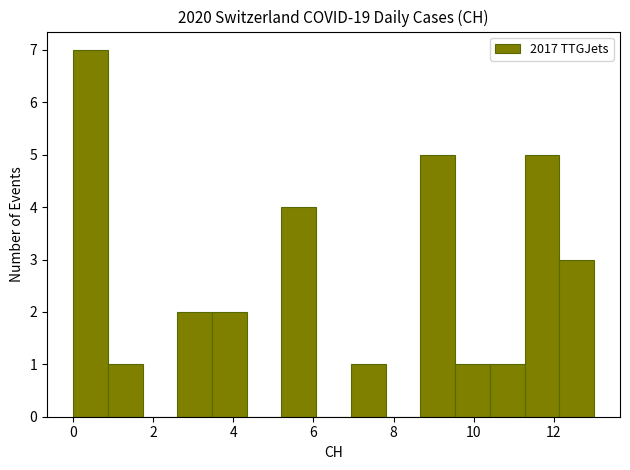

Reading left to right, transcribe this chart: for each bar, give the range it covers on the x-axis and its height. Neither the bar edges nor the heights are printed on the chart, so give them approximately, as read against the axes.

0.0 to 0.8: 7
0.8 to 1.8: 1
1.8 to 2.6: 0
2.6 to 3.4: 2
3.4 to 4.4: 2
4.4 to 5.2: 0
5.2 to 6.0: 4
6.0 to 7.0: 0
7.0 to 7.8: 1
7.8 to 8.6: 0
8.6 to 9.6: 5
9.6 to 10.4: 1
10.4 to 11.2: 1
11.2 to 12.2: 5
12.2 to 13.0: 3